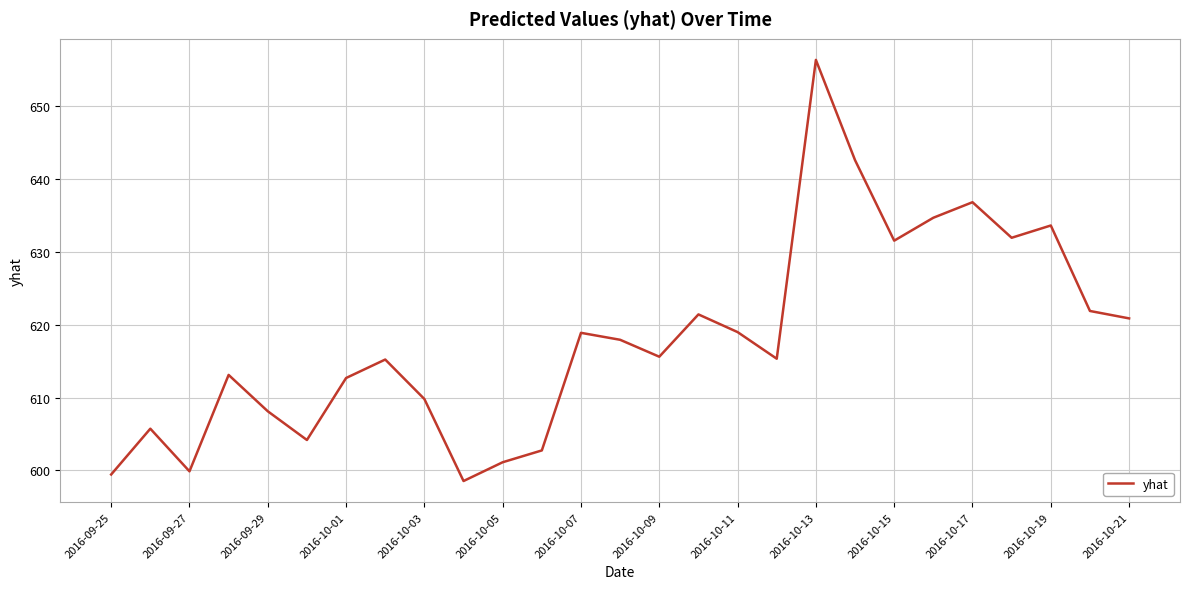

What is the maximum value shown in the chart?

656.4